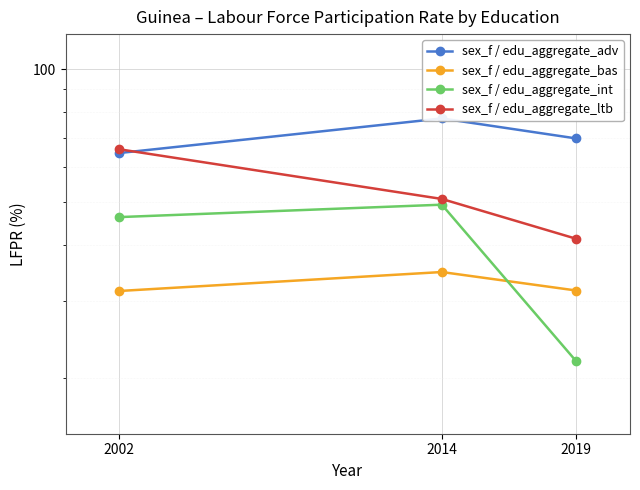

The sex_f / edu_aggregate_ltb series shows 17.3 at 2002. True or false?

False